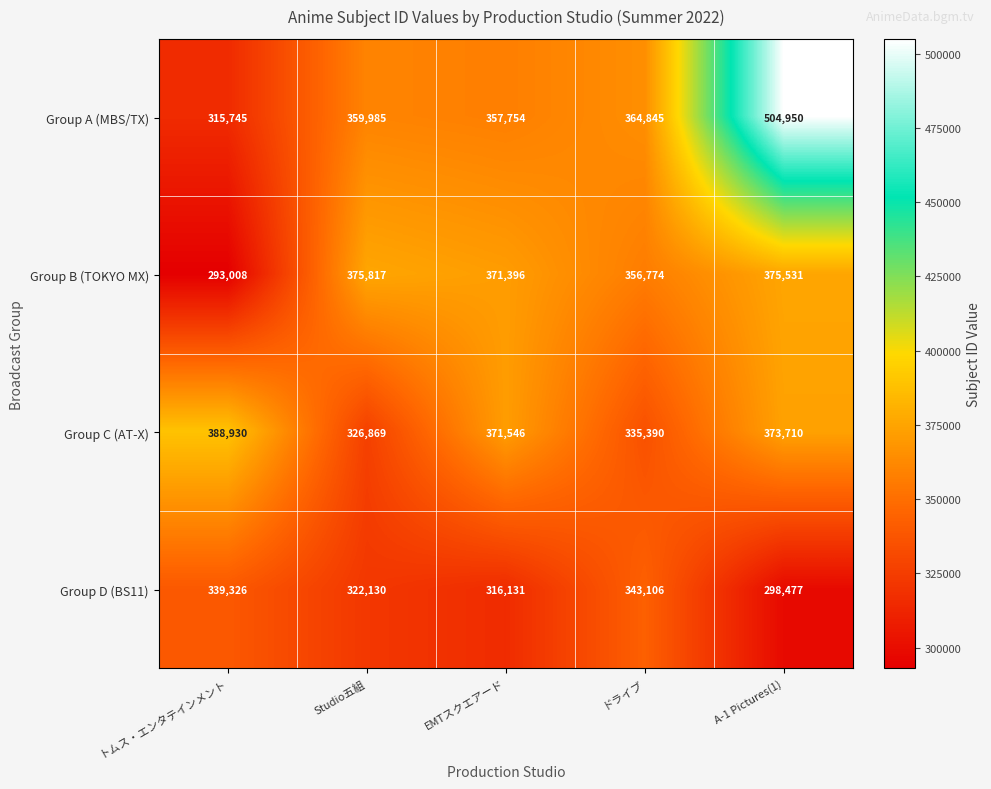

How many categories are shown in the chart?

5